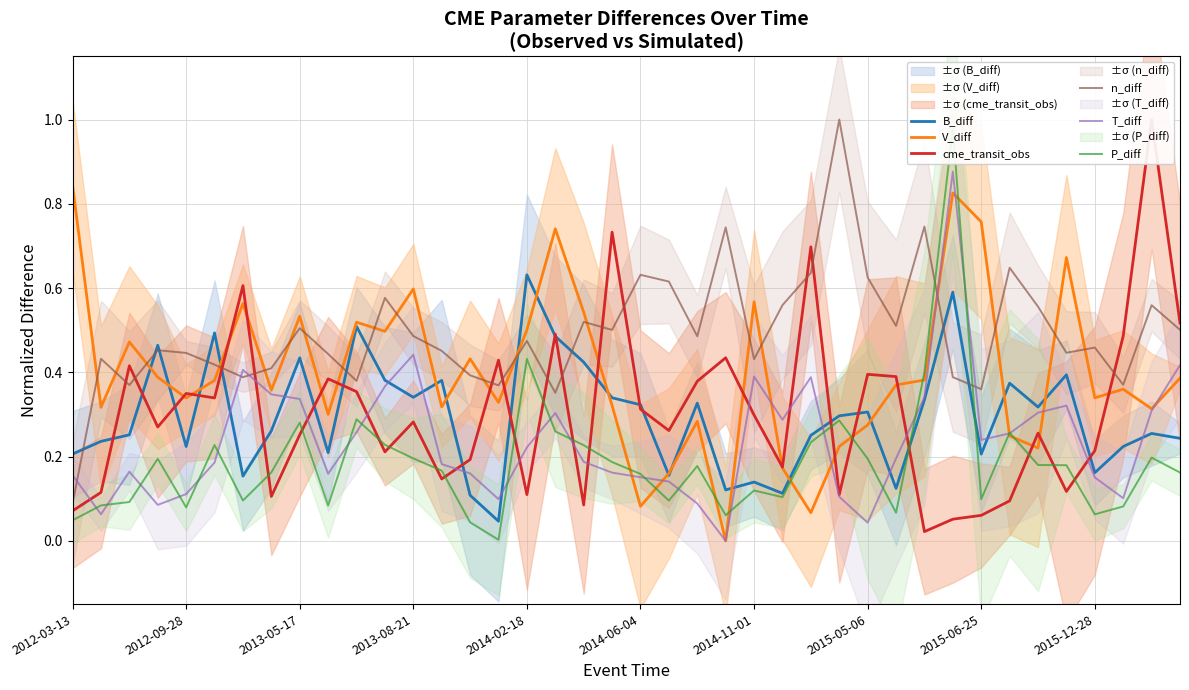

Reading left to right, extract all data points from this chart.

B_diff: 0.2	0.2	0.3	0.5	0.2	0.5	0.2	0.3	0.4	0.2	0.5	0.4	0.3	0.4	0.1	0.0	0.6	0.5	0.4	0.3	0.3	0.2	0.3	0.1	0.1	0.1	0.3	0.3	0.3	0.1	0.3	0.6	0.2	0.4	0.3	0.4	0.2	0.2	0.3	0.2
V_diff: 0.8	0.3	0.5	0.4	0.3	0.4	0.6	0.4	0.5	0.3	0.5	0.5	0.6	0.3	0.4	0.3	0.5	0.7	0.5	0.3	0.1	0.2	0.3	0.0	0.6	0.2	0.1	0.2	0.3	0.4	0.4	0.8	0.8	0.2	0.2	0.7	0.3	0.4	0.3	0.4
cme_transit_obs: 0.1	0.1	0.4	0.3	0.3	0.3	0.6	0.1	0.3	0.4	0.4	0.2	0.3	0.1	0.2	0.4	0.1	0.5	0.1	0.7	0.3	0.3	0.4	0.4	0.3	0.2	0.7	0.1	0.4	0.4	0.0	0.1	0.1	0.1	0.3	0.1	0.2	0.5	1.0	0.5
n_diff: 0.1	0.4	0.4	0.5	0.4	0.4	0.4	0.4	0.5	0.4	0.4	0.6	0.5	0.5	0.4	0.4	0.5	0.4	0.5	0.5	0.6	0.6	0.5	0.7	0.4	0.6	0.6	1.0	0.6	0.5	0.7	0.4	0.4	0.6	0.6	0.4	0.5	0.4	0.6	0.5
T_diff: 0.2	0.1	0.2	0.1	0.1	0.2	0.4	0.3	0.3	0.2	0.3	0.4	0.4	0.2	0.2	0.1	0.2	0.3	0.2	0.2	0.2	0.1	0.1	0.0	0.4	0.3	0.4	0.1	0.0	0.2	0.3	0.9	0.2	0.3	0.3	0.3	0.2	0.1	0.3	0.4
P_diff: 0.0	0.1	0.1	0.2	0.1	0.2	0.1	0.2	0.3	0.1	0.3	0.2	0.2	0.2	0.0	0.0	0.4	0.3	0.2	0.2	0.2	0.1	0.2	0.1	0.1	0.1	0.2	0.3	0.2	0.1	0.4	1.0	0.1	0.3	0.2	0.2	0.1	0.1	0.2	0.2